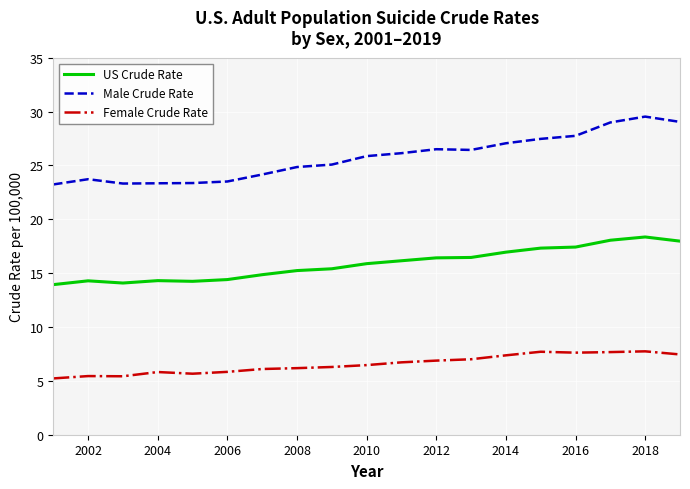

Which series has the largest range (max minus min)?

Male Crude Rate